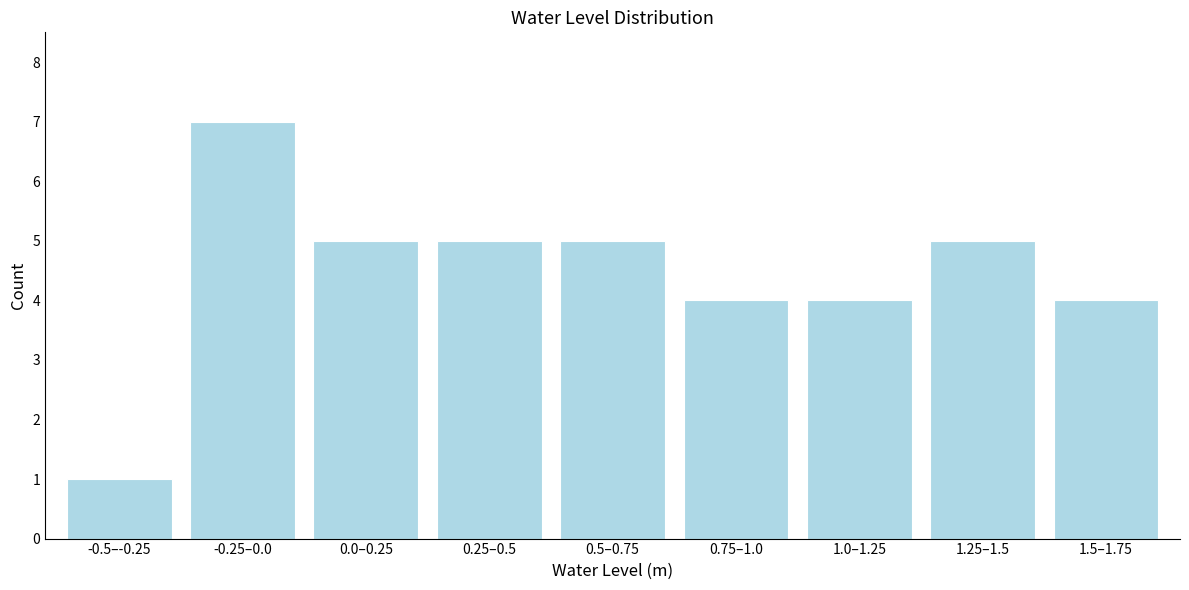

Reading right to left, transcribe all the data shown in this chart.

4	5	4	4	5	5	5	7	1